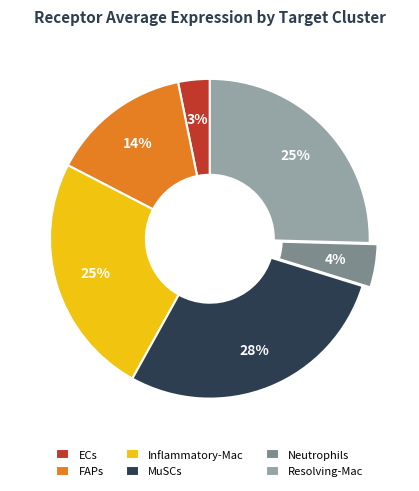

Do ECs and Inflammatory-Mac together represent more than half of the pie?

No